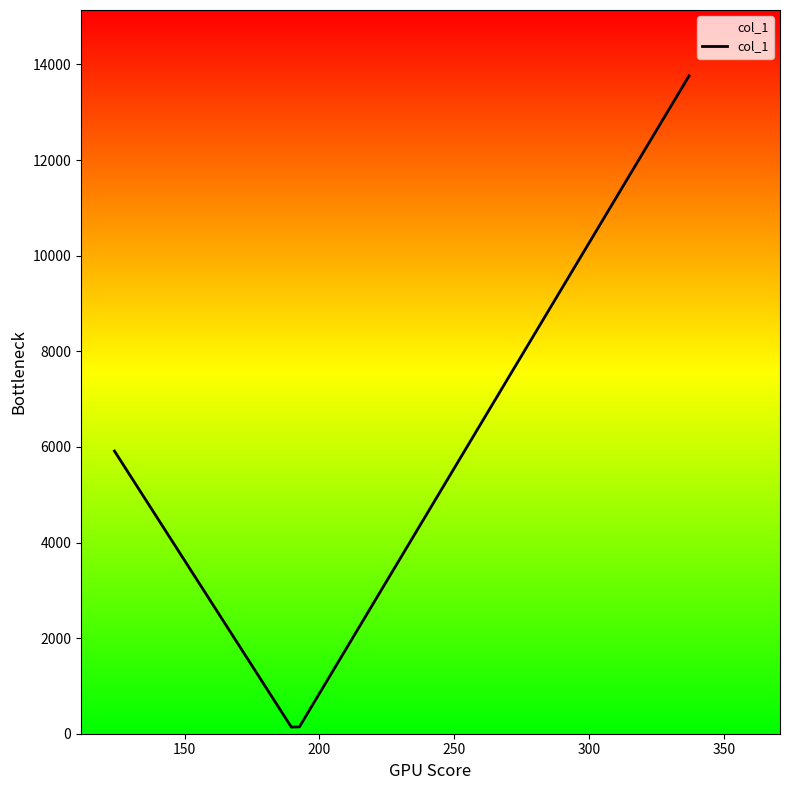

Count the number of data series in this chart.

1